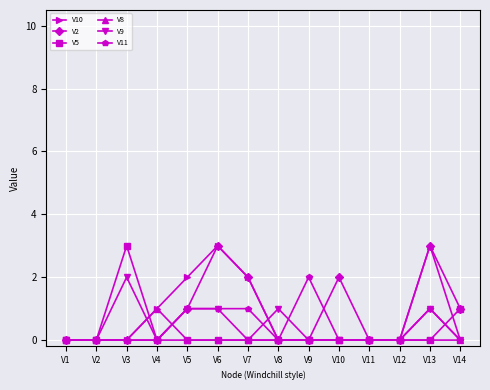

How many categories are shown in the chart?

14